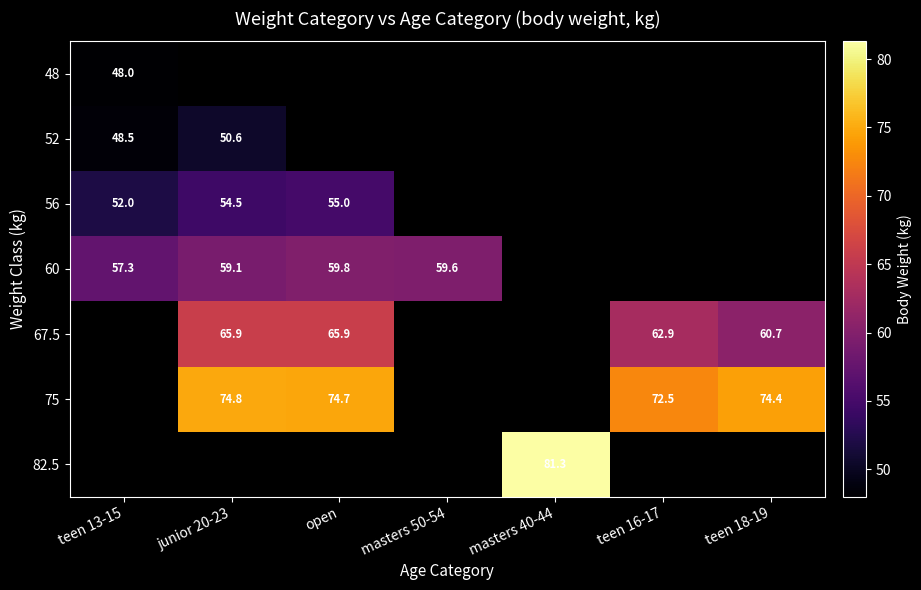

Is it true that 67.5 equals 17.8 at junior 20-23?

False